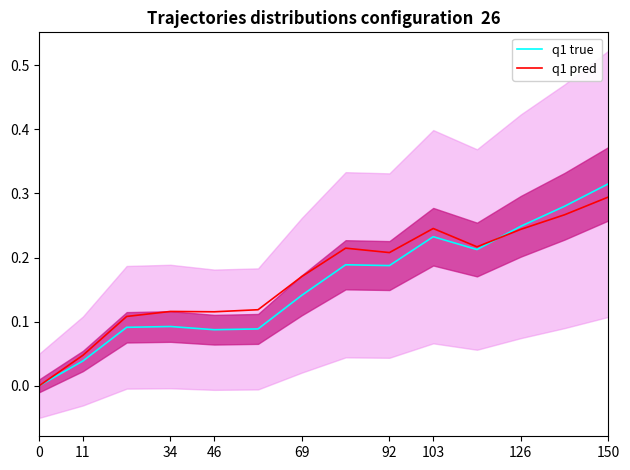

The value of q1 pred at 11 is 0.1. True or false?

False